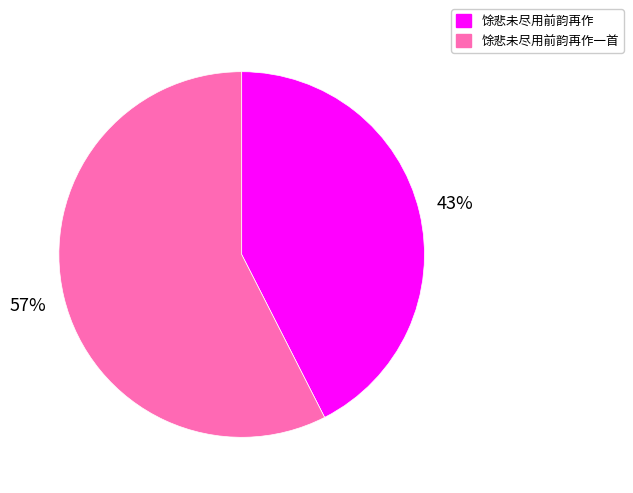

What percentage is the 馀悲未尽用前韵再作一首 slice, to the nearest percent?

57%